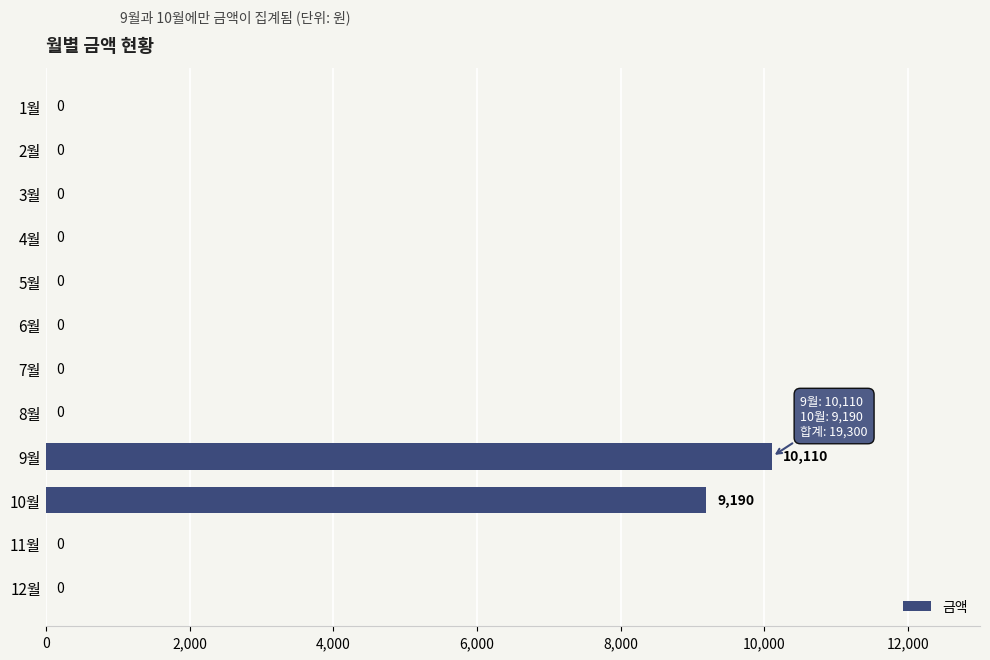

Reading top to bottom, what are all the values shown in this chart?

1월=0	2월=0	3월=0	4월=0	5월=0	6월=0	7월=0	8월=0	9월=10110	10월=9190	11월=0	12월=0